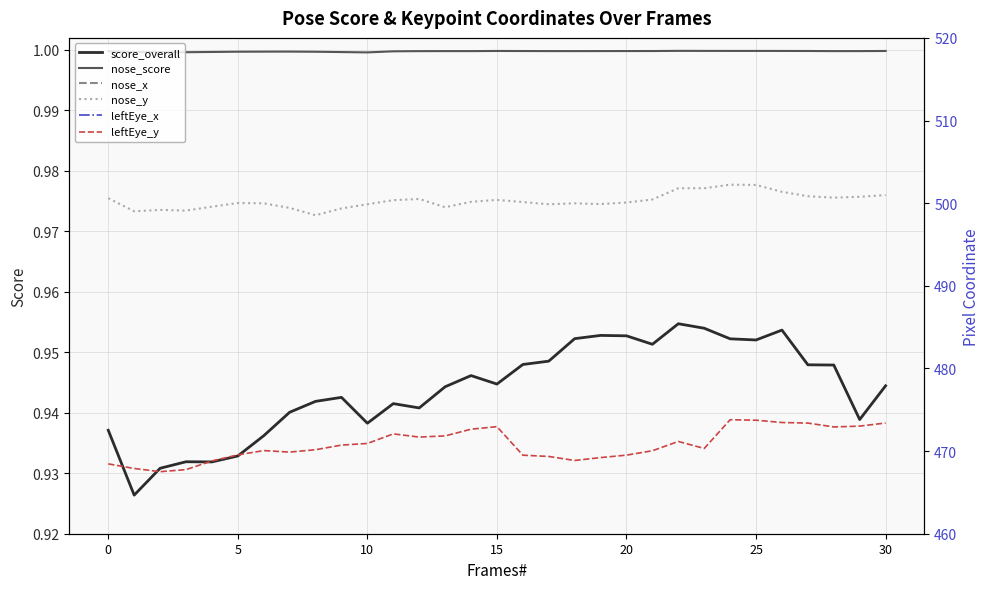

What is the average value of the leftEye_x series?

568.2